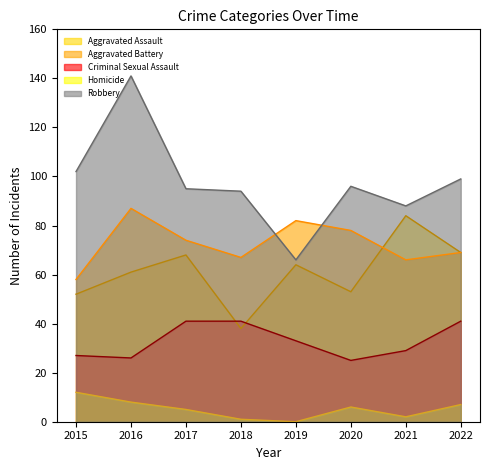

What is the spread (max minus min) of values at 2017?

90